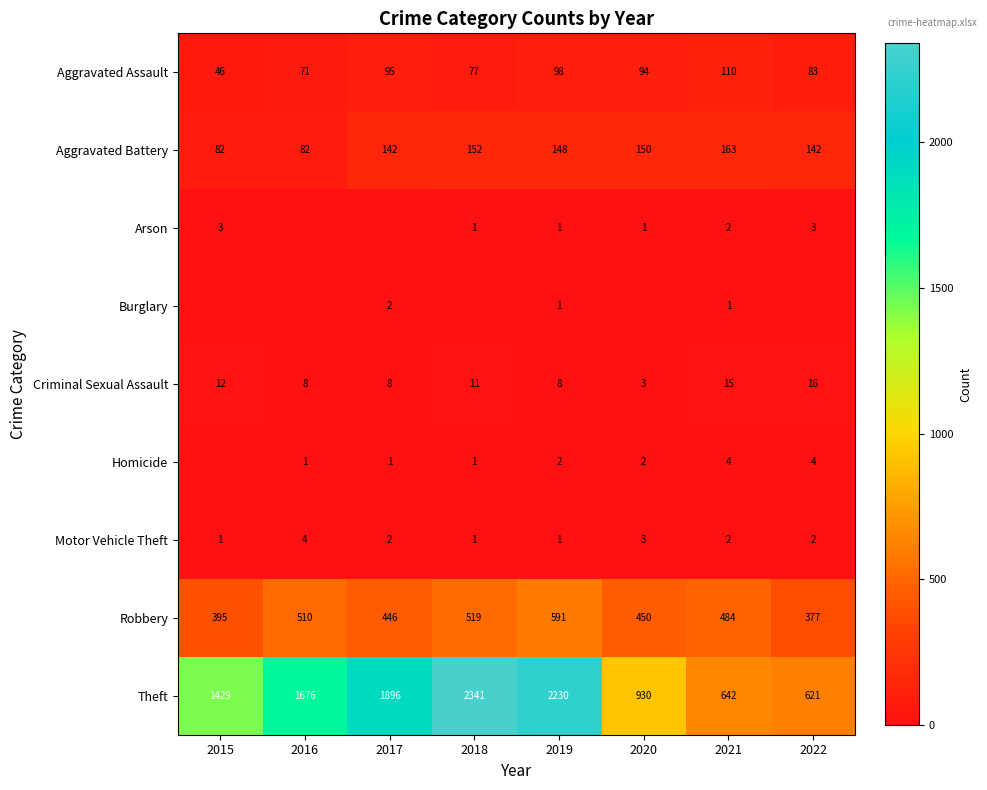

Is the value of Criminal Sexual Assault at 2017 greater than the value of Aggravated Assault at 2016?

No